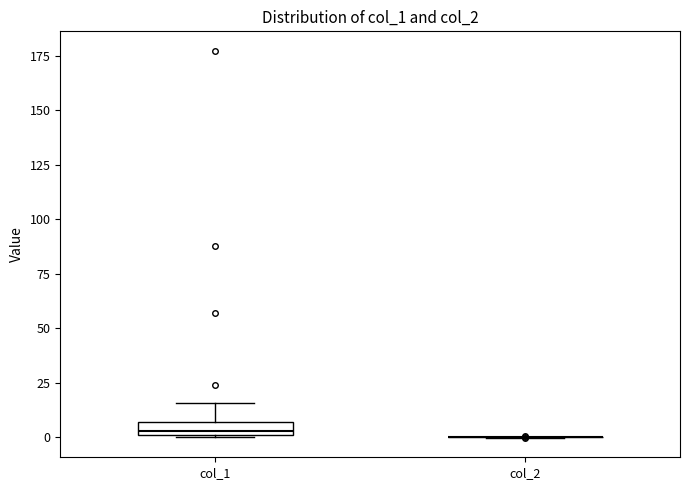

Where does the upper whisker of the box for col_1 end on the y-axis? The values are not printed on the chart, so give them approximately, as read against the axis.

15